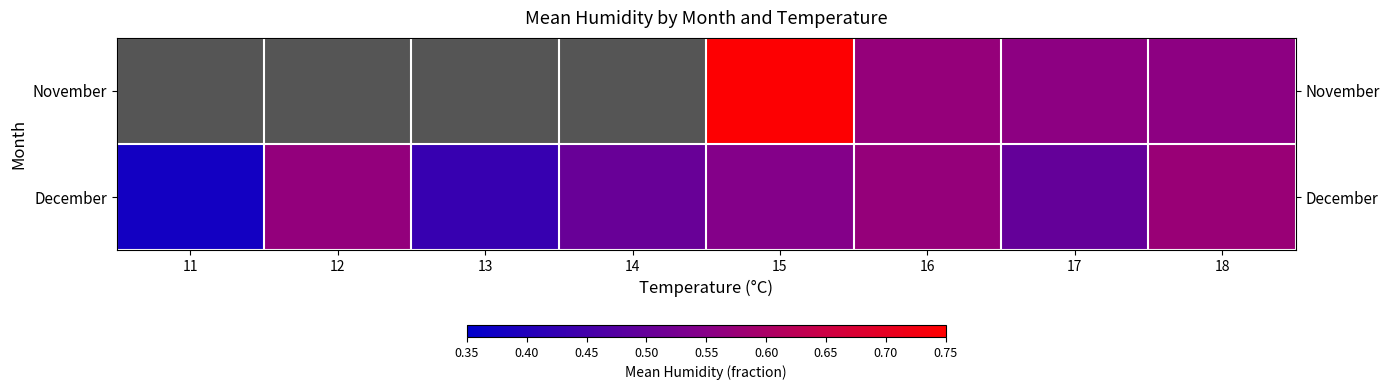

How many December values are between 0 and 1?

8